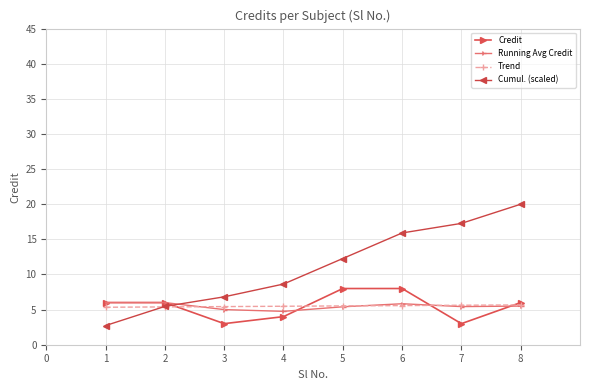

Is the value of Running Avg Credit at 7 greater than the value of Credit at 2?

No